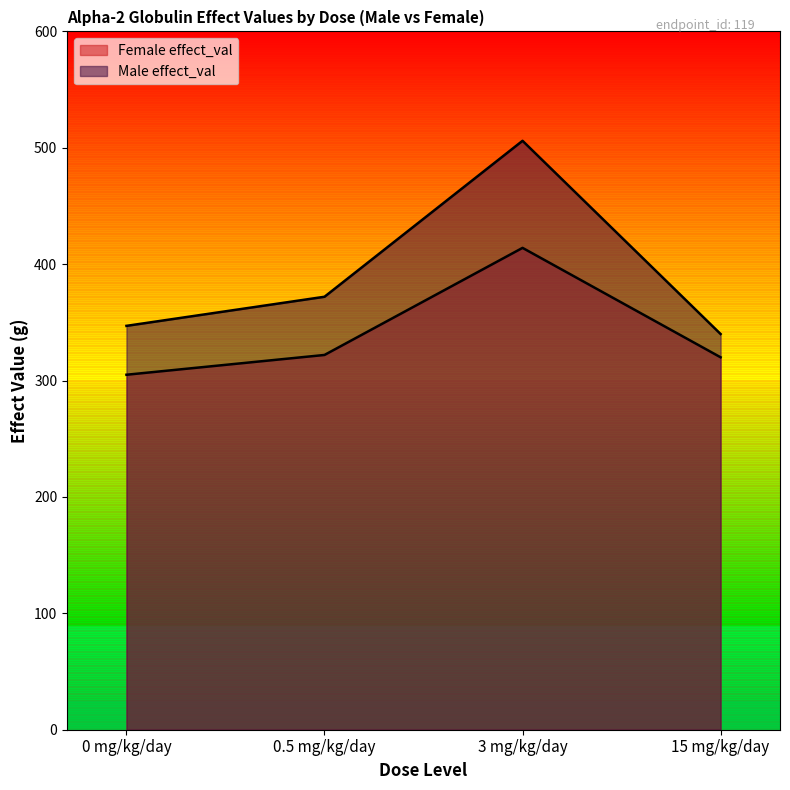

Reading left to right, transcribe all the data shown in this chart.

Female effect_val: 0 mg/kg/day=305	0.5 mg/kg/day=322	3 mg/kg/day=414	15 mg/kg/day=320
Male effect_val: 0 mg/kg/day=347	0.5 mg/kg/day=372	3 mg/kg/day=506	15 mg/kg/day=340